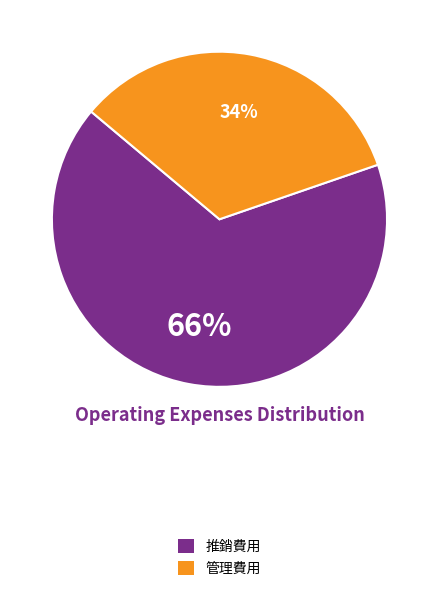

Between 管理費用 and 推銷費用, which is larger?

推銷費用